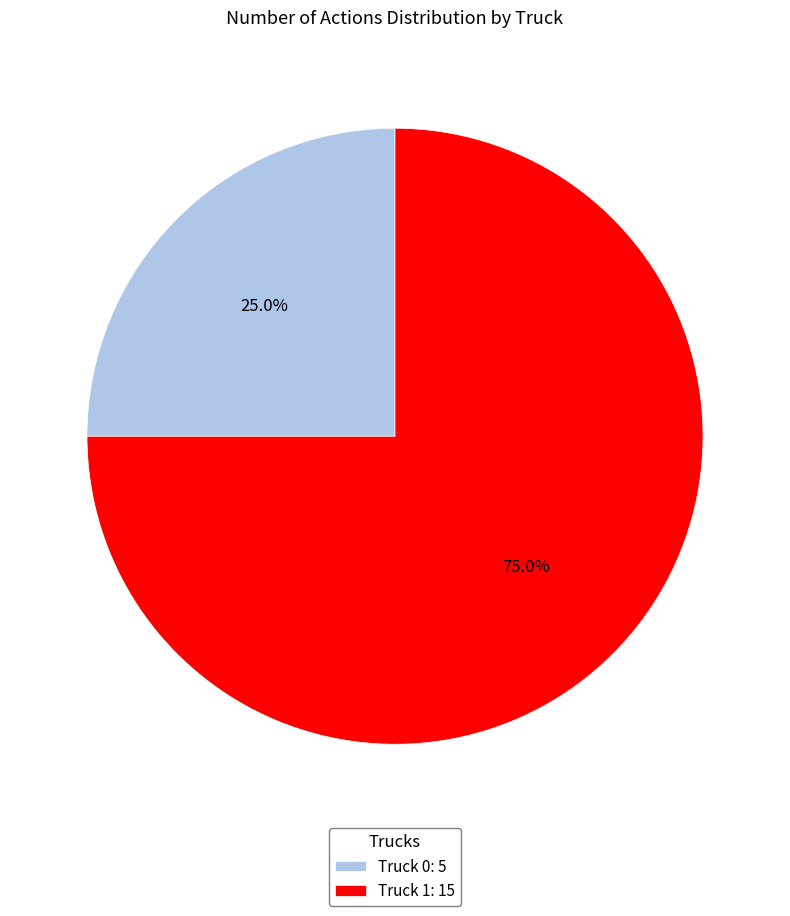

Count the number of slices in the pie.

2